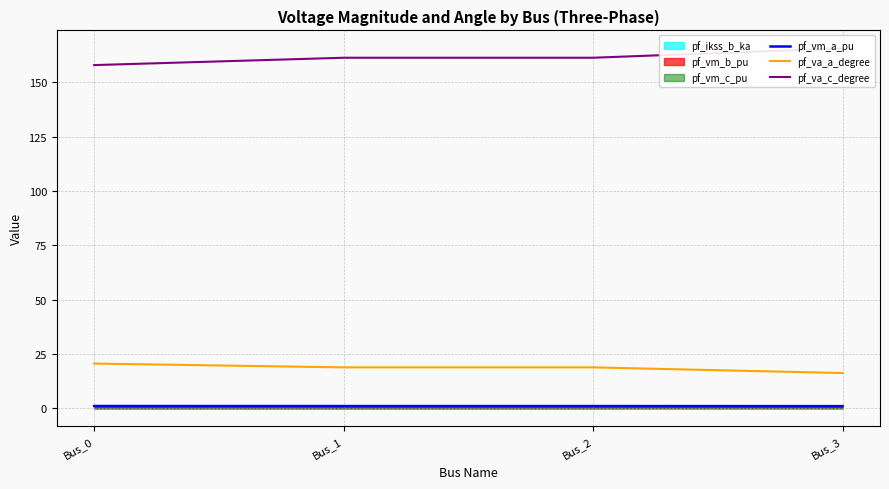

What is the average value of the pf_va_a_degree series?

18.6